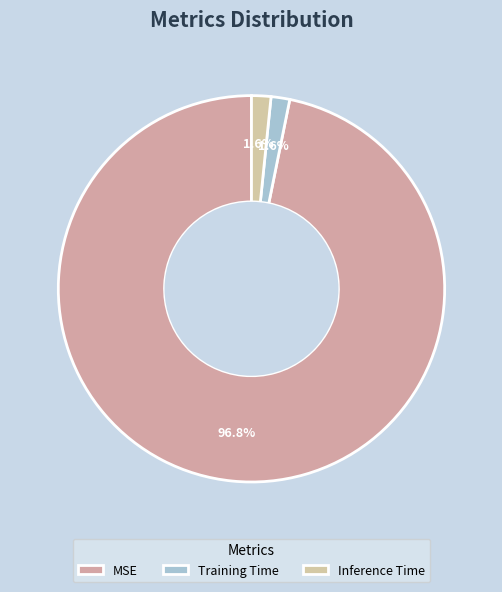

To the nearest percent, what is the difference between the largest and smallest slice percentages?

95%